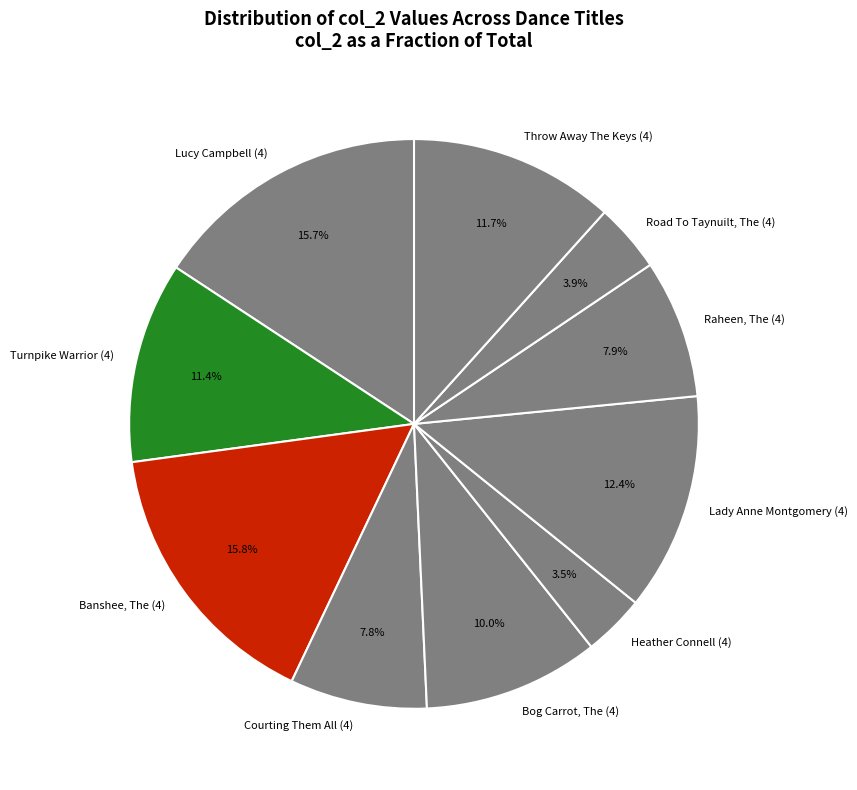

Is Heather Connell (4) the majority of the pie?

No